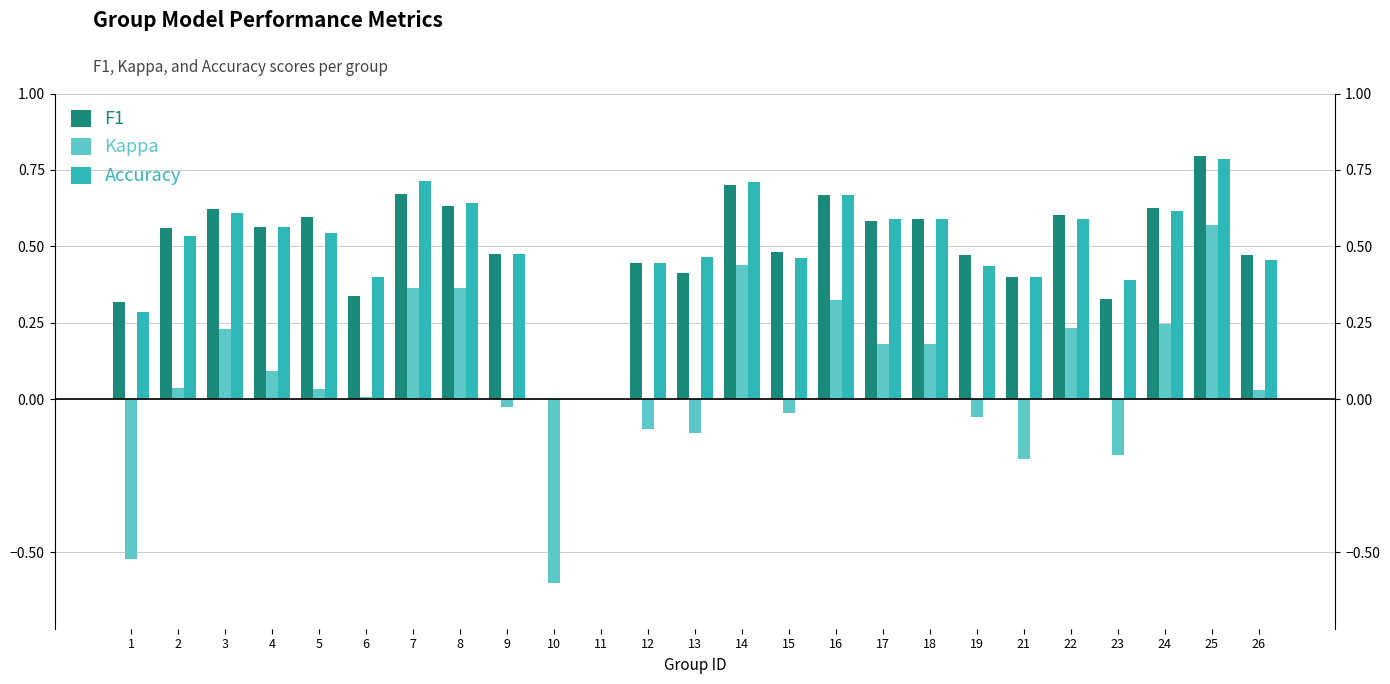

Reading left to right, what are all the values shown in this chart?

F1: 1=0.3	2=0.6	3=0.6	4=0.6	5=0.6	6=0.3	7=0.7	8=0.6	9=0.5	10=0.0	11=0.0	12=0.4	13=0.4	14=0.7	15=0.5	16=0.7	17=0.6	18=0.6	19=0.5	21=0.4	22=0.6	23=0.3	24=0.6	25=0.8	26=0.5
Kappa: 1=-0.5	2=0.0	3=0.2	4=0.1	5=0.0	6=0.0	7=0.4	8=0.4	9=-0.0	10=-0.6	11=0.0	12=-0.1	13=-0.1	14=0.4	15=-0.0	16=0.3	17=0.2	18=0.2	19=-0.1	21=-0.2	22=0.2	23=-0.2	24=0.2	25=0.6	26=0.0
Accuracy: 1=0.3	2=0.5	3=0.6	4=0.6	5=0.5	6=0.4	7=0.7	8=0.6	9=0.5	10=0.0	11=0.0	12=0.4	13=0.5	14=0.7	15=0.5	16=0.7	17=0.6	18=0.6	19=0.4	21=0.4	22=0.6	23=0.4	24=0.6	25=0.8	26=0.5